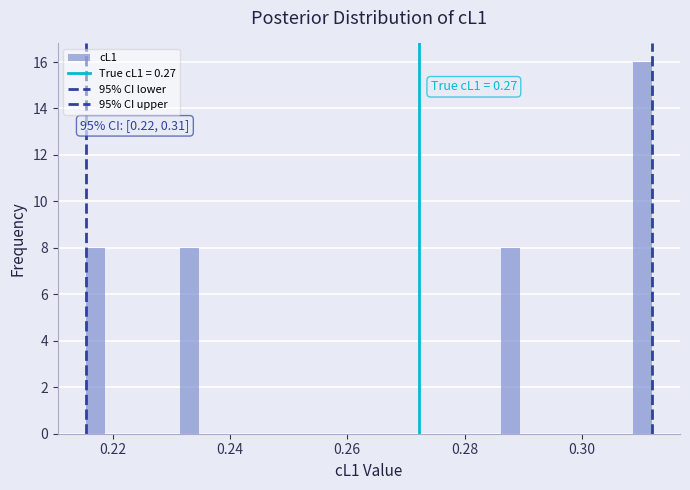

Read against the x-axis, roughly where is the centre of the tallest bar?

0.310